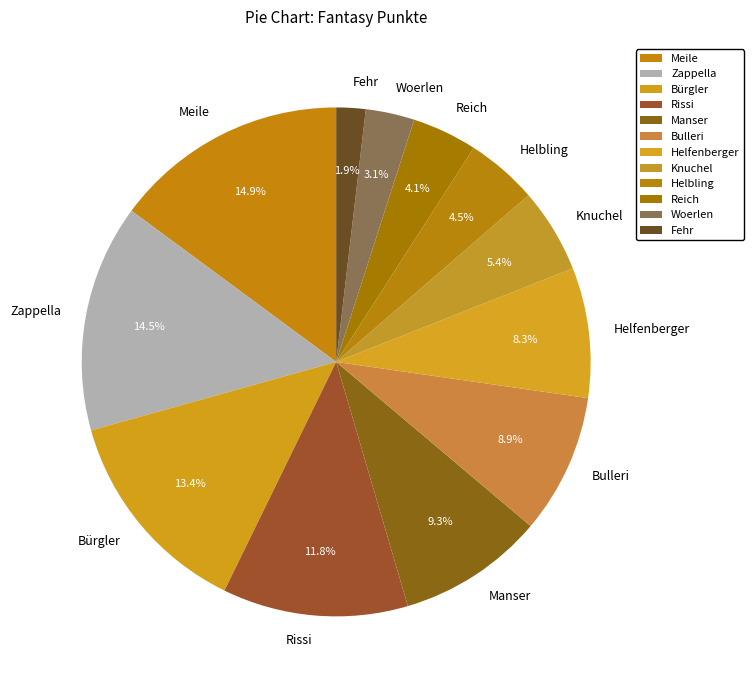

To the nearest percent, what is the difference between the largest and smallest slice percentages?

13%